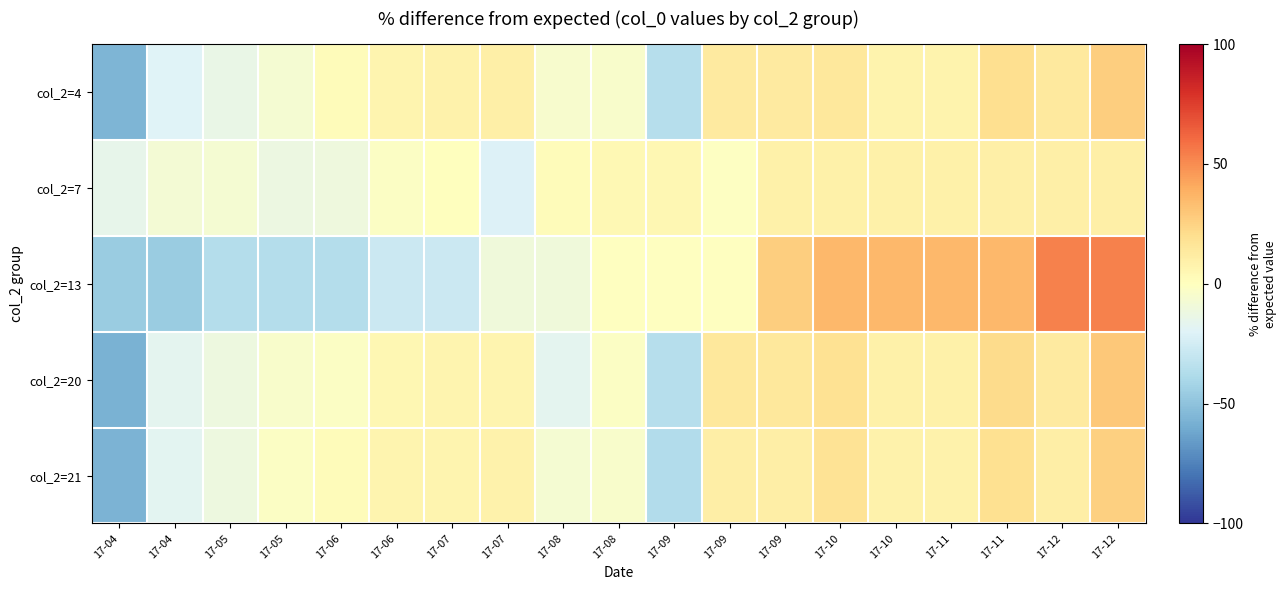

Which series has the largest total across all categories?

col_2=13